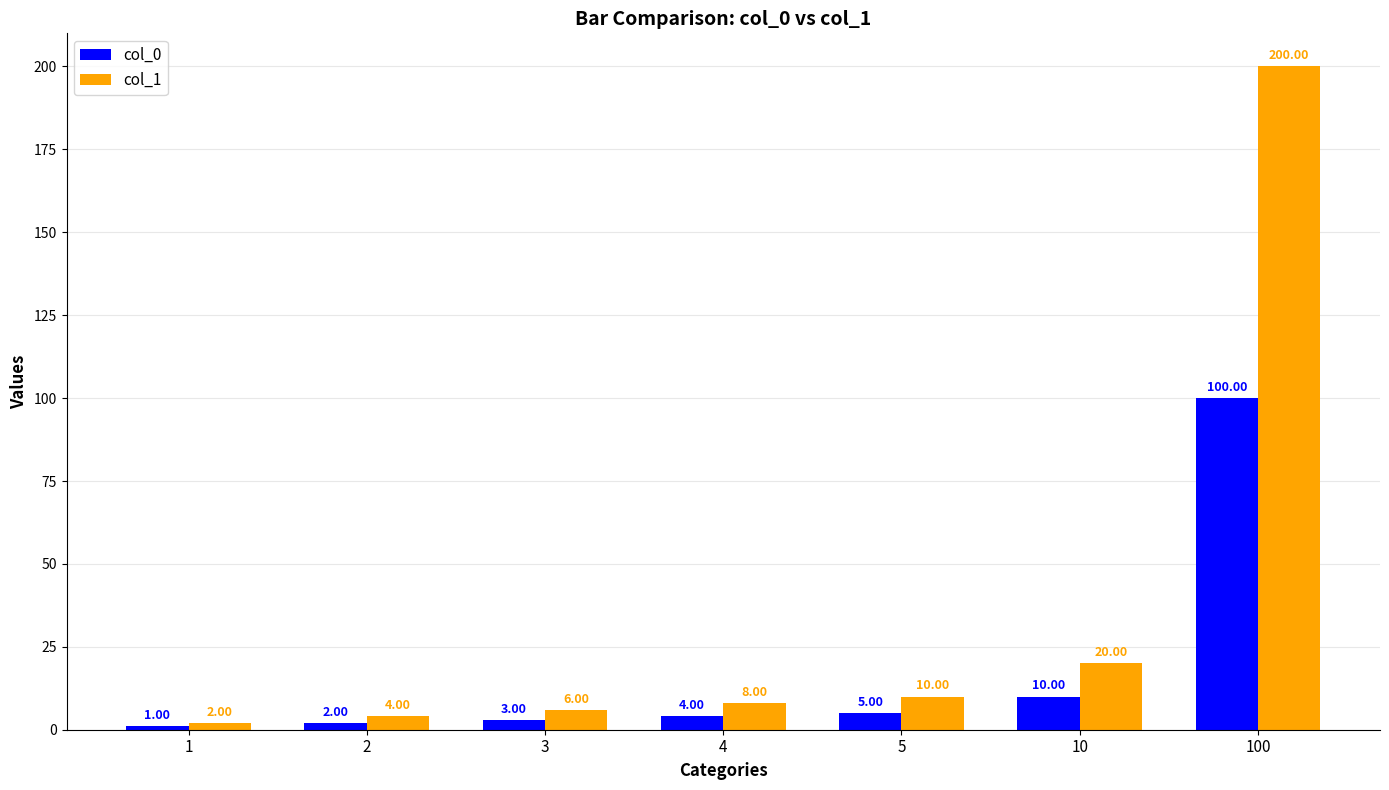

Does the chart contain stacked bars?

No